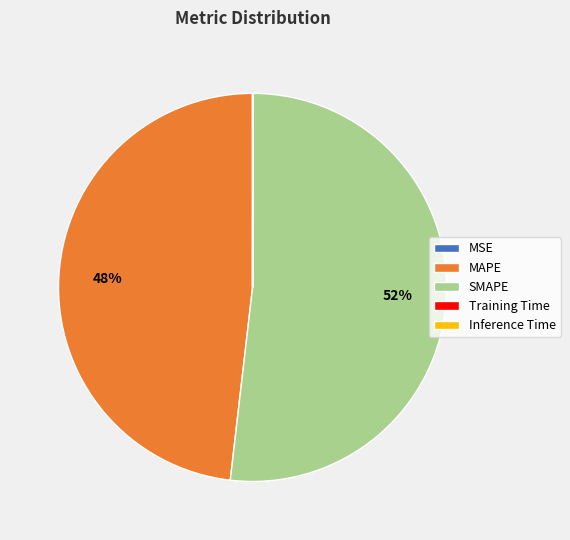

The SMAPE slice represents 57% of the pie. True or false?

False